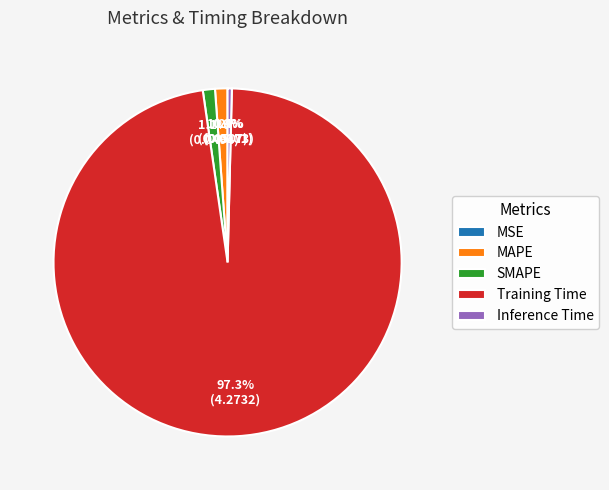

What is the largest slice in the pie chart?

Training Time